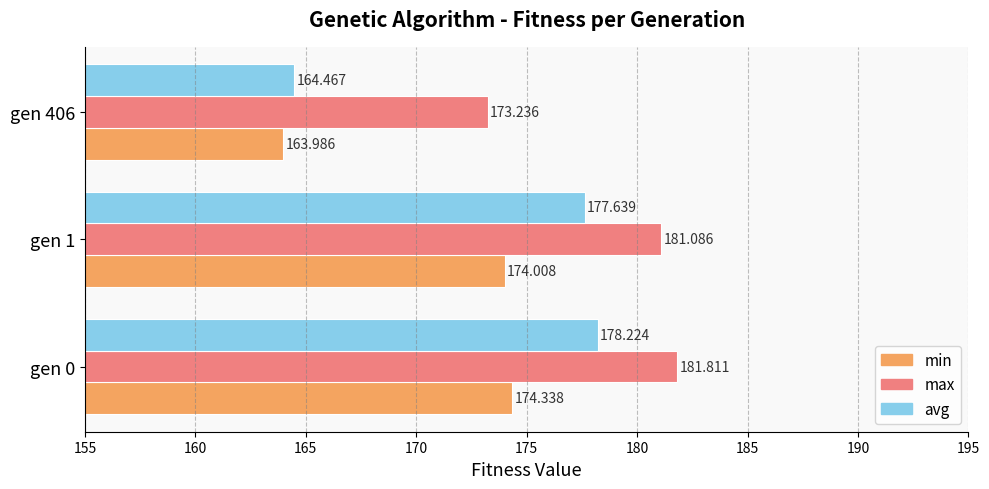

Between gen 0 and gen 1, which series saw the biggest shift?

max